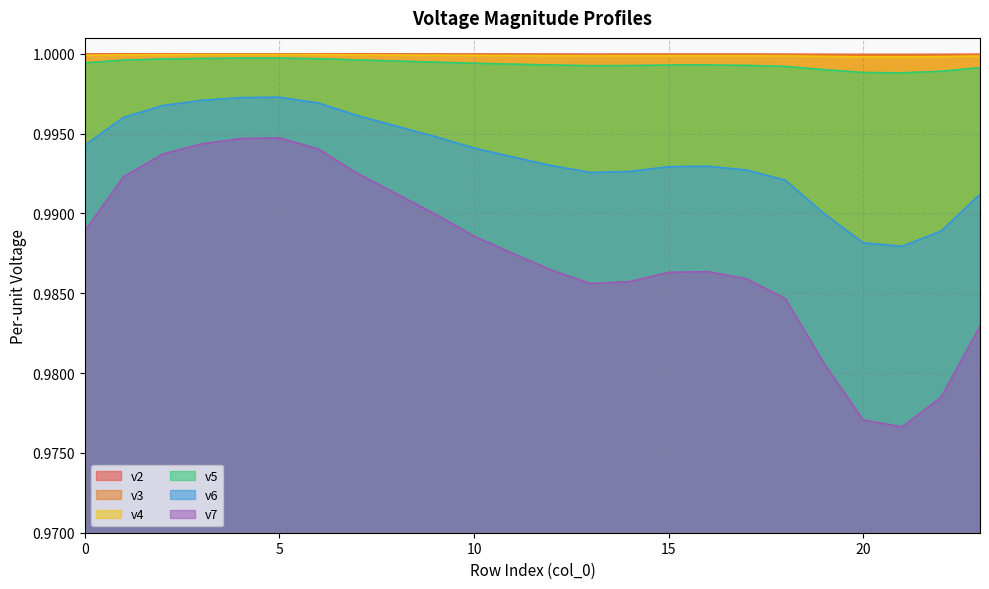

Reading left to right, what are all the values shown in this chart?

v2: 0=1.0	1=1.0	2=1.0	3=1.0	4=1.0	5=1.0	6=1.0	7=1.0	8=1.0	9=1.0	10=1.0	11=1.0	12=1.0	13=1.0	14=1.0	15=1.0	16=1.0	17=1.0	18=1.0	19=1.0	20=1.0	21=1.0	22=1.0	23=1.0
v3: 0=1.0	1=1.0	2=1.0	3=1.0	4=1.0	5=1.0	6=1.0	7=1.0	8=1.0	9=1.0	10=1.0	11=1.0	12=1.0	13=1.0	14=1.0	15=1.0	16=1.0	17=1.0	18=1.0	19=1.0	20=1.0	21=1.0	22=1.0	23=1.0
v4: 0=1.0	1=1.0	2=1.0	3=1.0	4=1.0	5=1.0	6=1.0	7=1.0	8=1.0	9=1.0	10=1.0	11=1.0	12=1.0	13=1.0	14=1.0	15=1.0	16=1.0	17=1.0	18=1.0	19=1.0	20=1.0	21=1.0	22=1.0	23=1.0
v5: 0=1.0	1=1.0	2=1.0	3=1.0	4=1.0	5=1.0	6=1.0	7=1.0	8=1.0	9=1.0	10=1.0	11=1.0	12=1.0	13=1.0	14=1.0	15=1.0	16=1.0	17=1.0	18=1.0	19=1.0	20=1.0	21=1.0	22=1.0	23=1.0
v6: 0=1.0	1=1.0	2=1.0	3=1.0	4=1.0	5=1.0	6=1.0	7=1.0	8=1.0	9=1.0	10=1.0	11=1.0	12=1.0	13=1.0	14=1.0	15=1.0	16=1.0	17=1.0	18=1.0	19=1.0	20=1.0	21=1.0	22=1.0	23=1.0
v7: 0=1.0	1=1.0	2=1.0	3=1.0	4=1.0	5=1.0	6=1.0	7=1.0	8=1.0	9=1.0	10=1.0	11=1.0	12=1.0	13=1.0	14=1.0	15=1.0	16=1.0	17=1.0	18=1.0	19=1.0	20=1.0	21=1.0	22=1.0	23=1.0